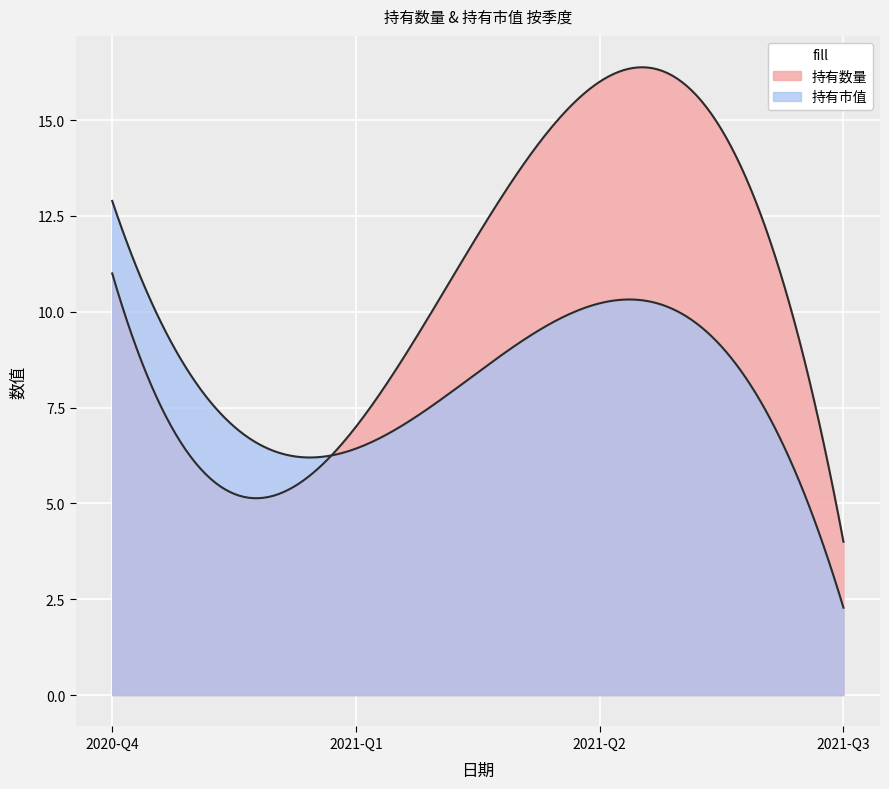

Between 2021-Q1 and 2021-Q3, which series saw the biggest shift?

持有市值